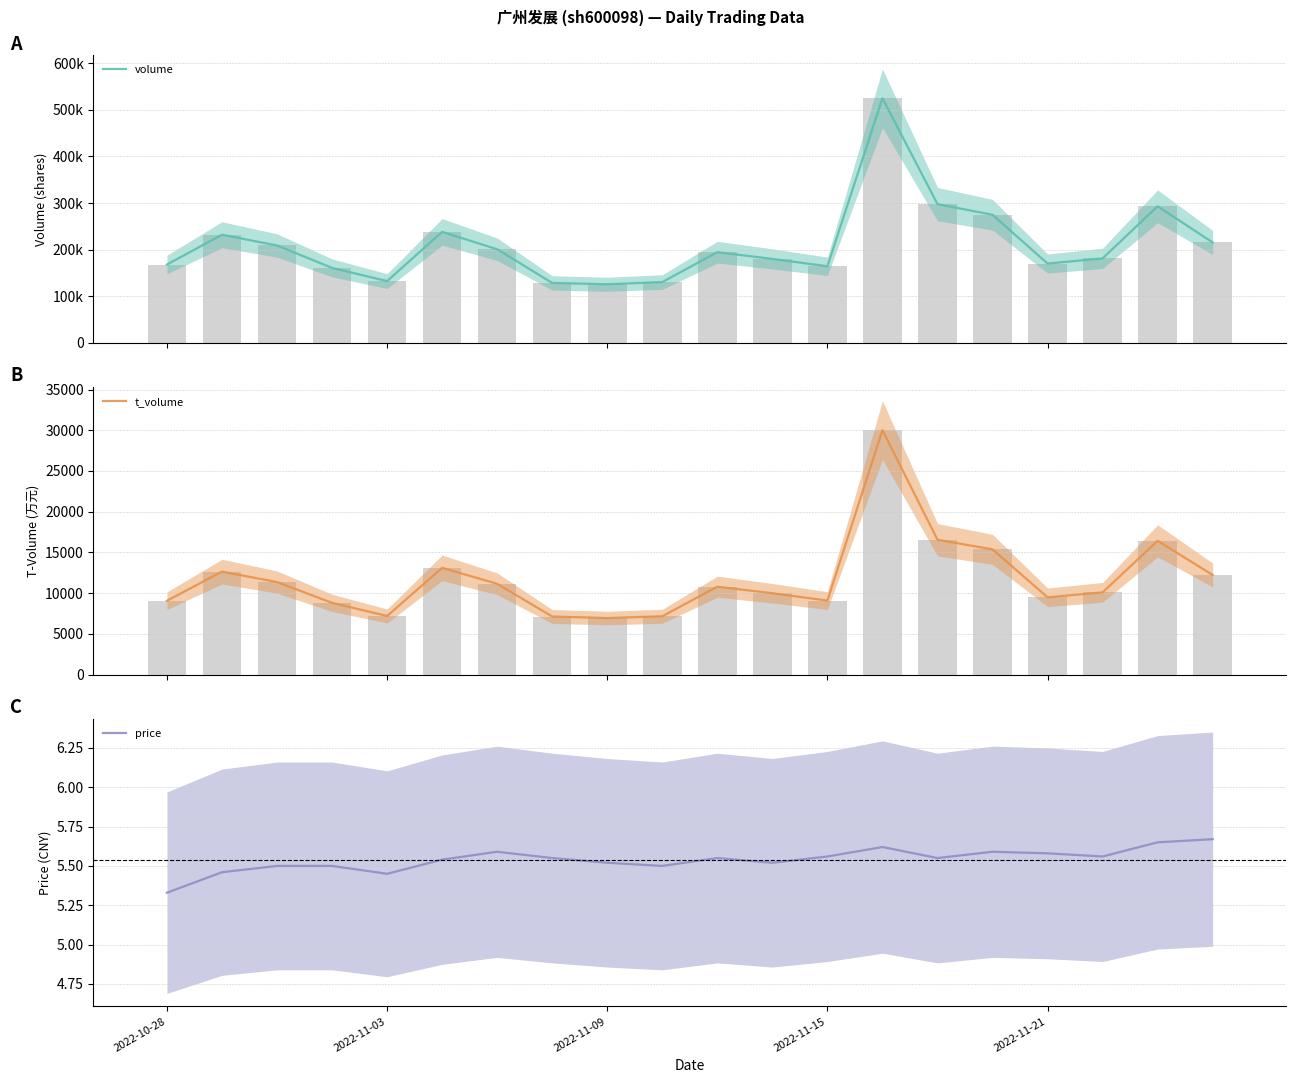

What is the difference between the t_volume values at 9 and 15?

8214.0